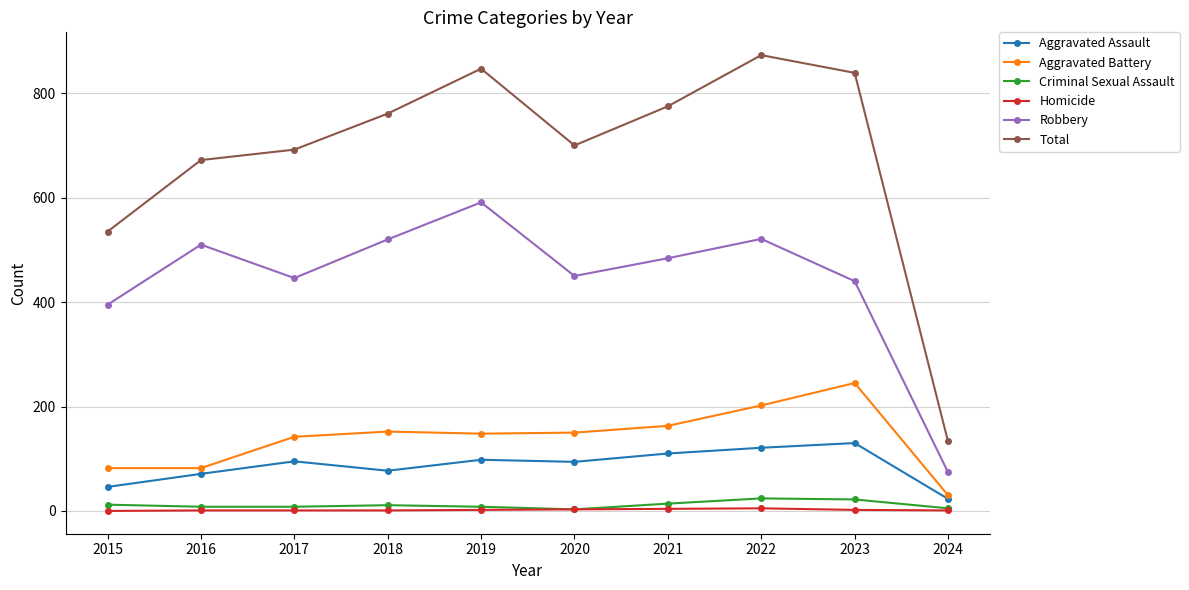

What is the lowest value of the Total series?

133